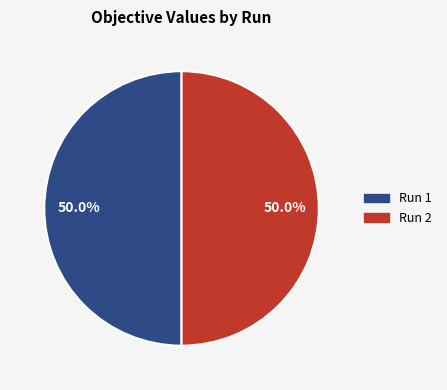

Do Run 2 and Run 1 together represent more than half of the pie?

Yes